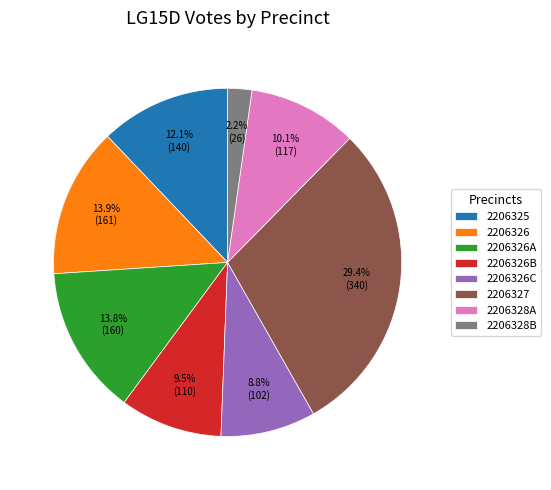

Approximately how many times larger is the value at 2206326B compared to 2206326?

0.7